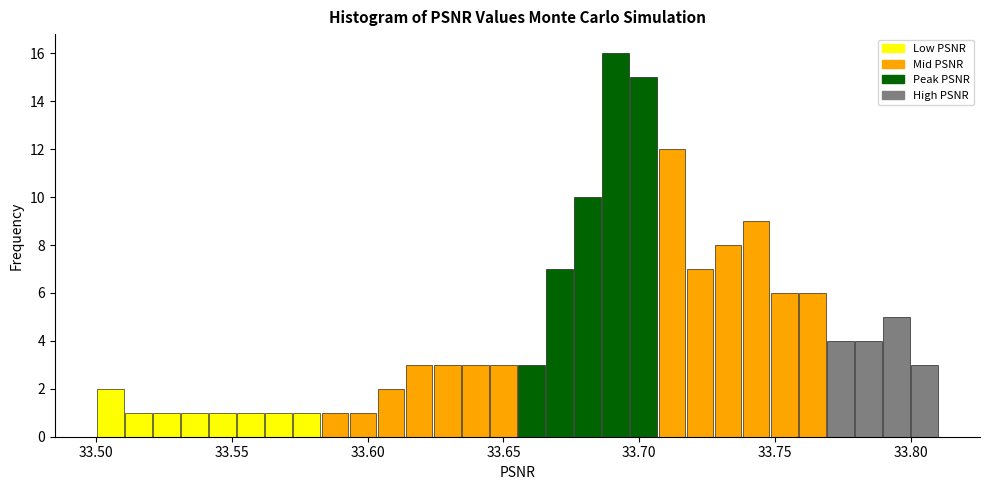

Read against the x-axis, roughly where is the centre of the tallest bar?

33.690